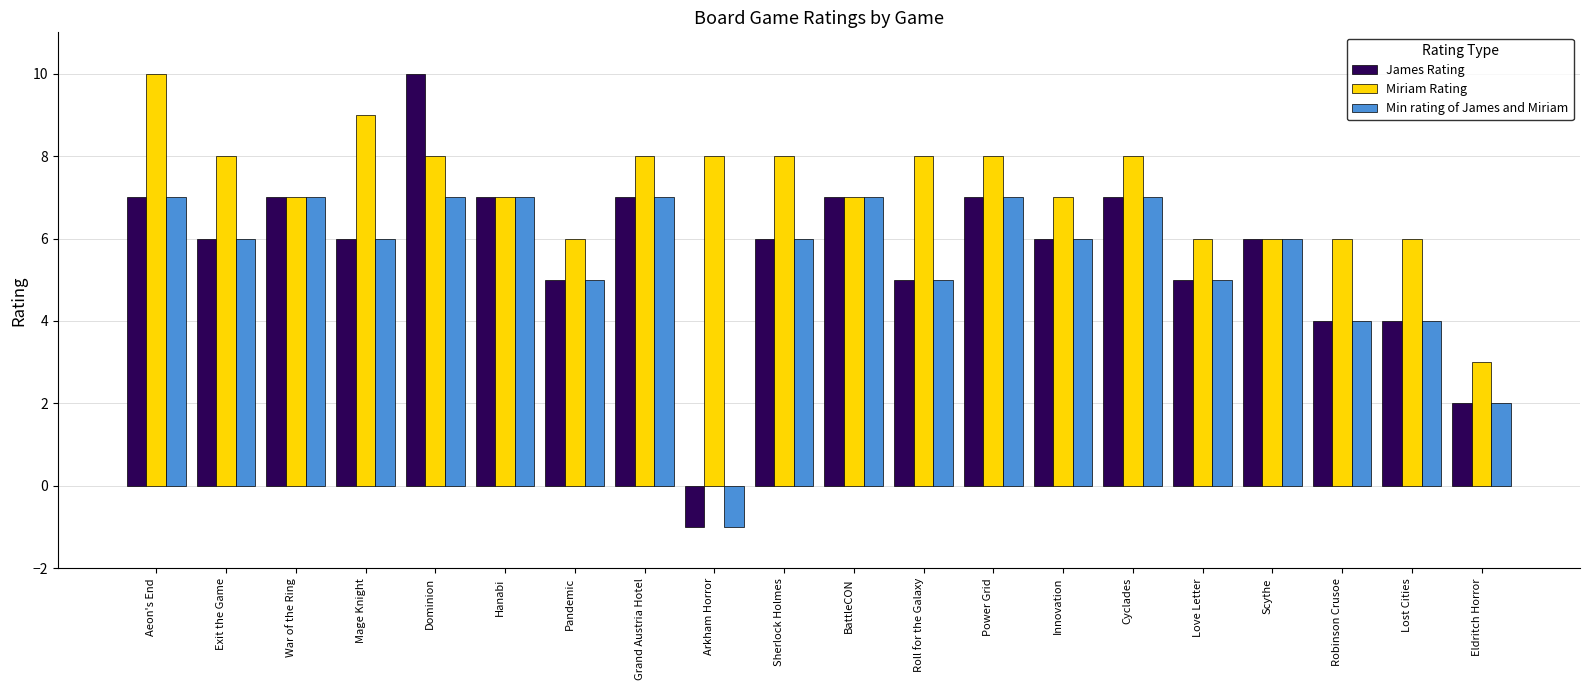

Reading right to left, extract all data points from this chart.

James Rating: Eldritch Horror=2	Lost Cities=4	Robinson Crusoe=4	Scythe=6	Love Letter=5	Cyclades=7	Innovation=6	Power Grid=7	Roll for the Galaxy=5	BattleCON=7	Sherlock Holmes=6	Arkham Horror=-1	Grand Austria Hotel=7	Pandemic=5	Hanabi=7	Dominion=10	Mage Knight=6	War of the Ring=7	Exit the Game=6	Aeon's End=7
Miriam Rating: Eldritch Horror=3	Lost Cities=6	Robinson Crusoe=6	Scythe=6	Love Letter=6	Cyclades=8	Innovation=7	Power Grid=8	Roll for the Galaxy=8	BattleCON=7	Sherlock Holmes=8	Arkham Horror=8	Grand Austria Hotel=8	Pandemic=6	Hanabi=7	Dominion=8	Mage Knight=9	War of the Ring=7	Exit the Game=8	Aeon's End=10
Min rating of James and Miriam: Eldritch Horror=2	Lost Cities=4	Robinson Crusoe=4	Scythe=6	Love Letter=5	Cyclades=7	Innovation=6	Power Grid=7	Roll for the Galaxy=5	BattleCON=7	Sherlock Holmes=6	Arkham Horror=-1	Grand Austria Hotel=7	Pandemic=5	Hanabi=7	Dominion=7	Mage Knight=6	War of the Ring=7	Exit the Game=6	Aeon's End=7